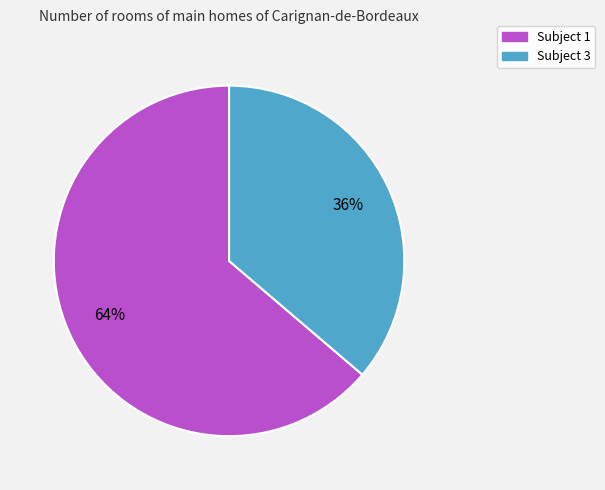

To the nearest percent, what is the average slice percentage?

50%